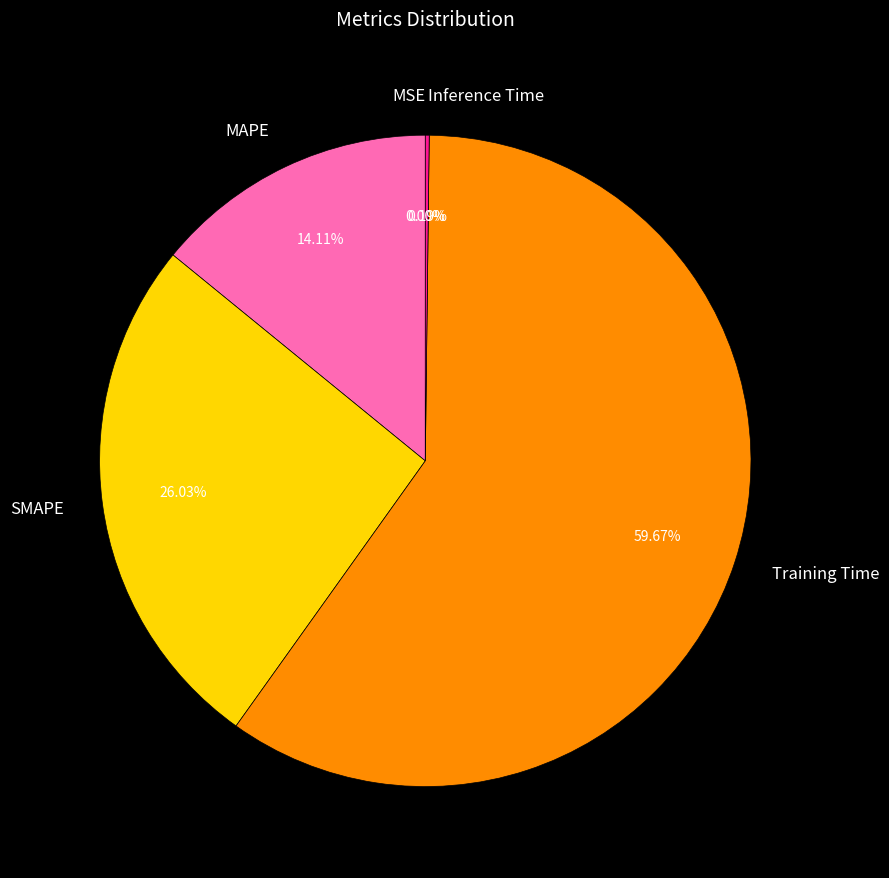

Which slice is the largest?

Training Time